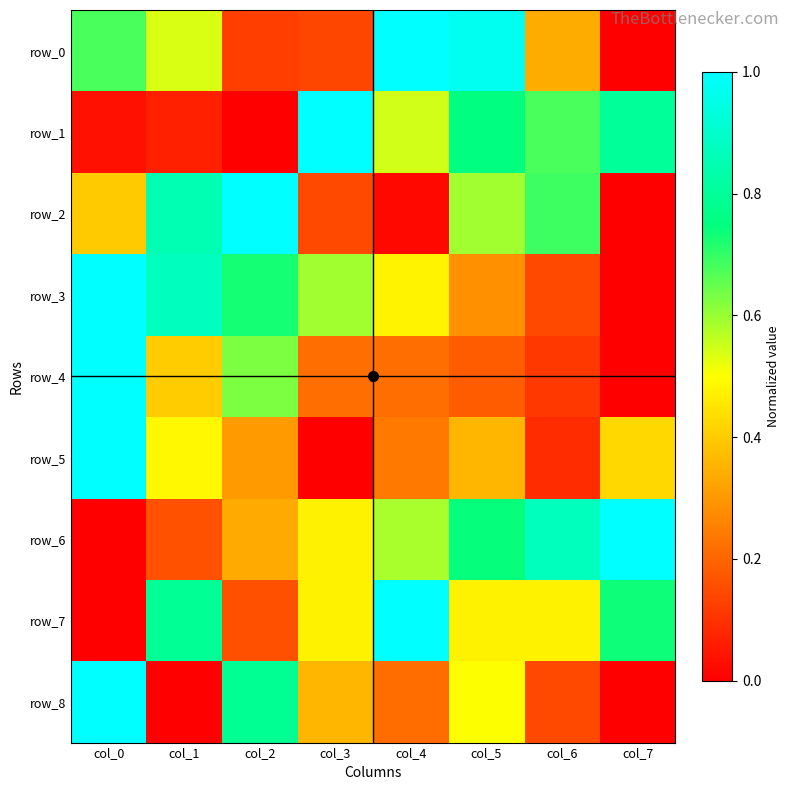

At how many categories does at least one series exceed 0?

8